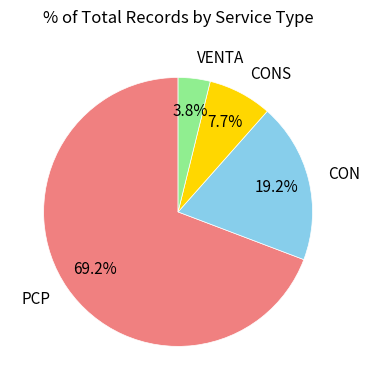

To the nearest percent, what portion does PCP represent?

69%